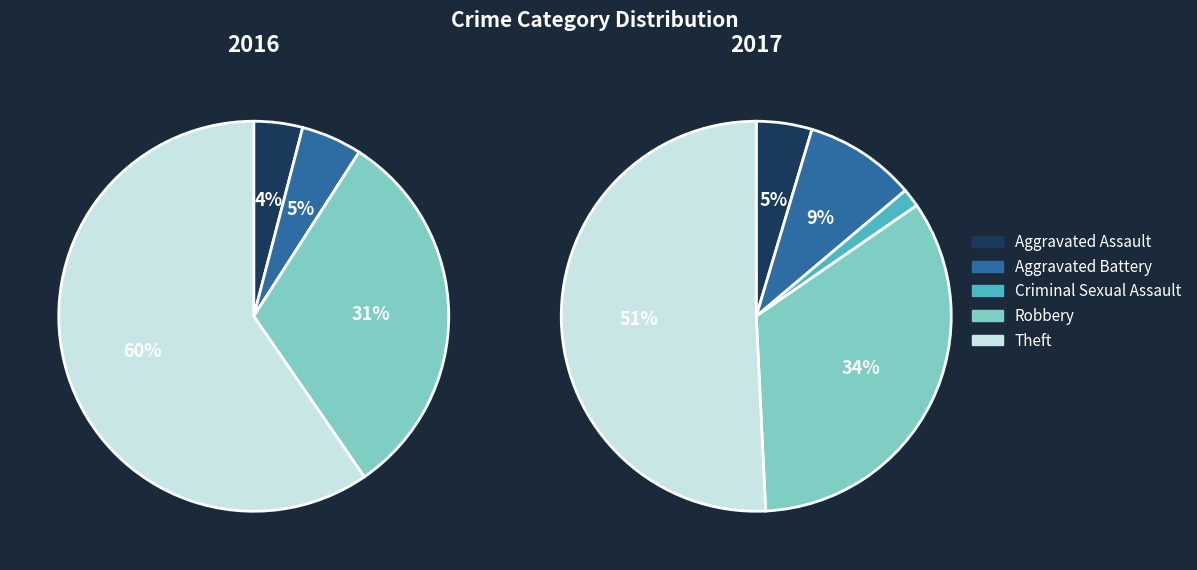

To the nearest percent, what is the average slice percentage?

20%